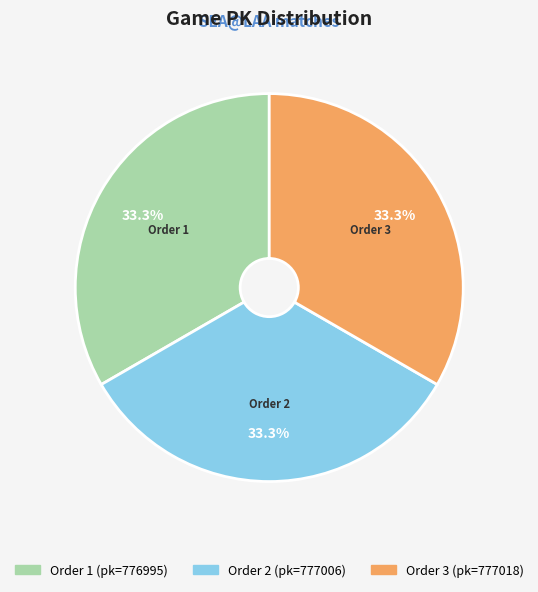

Does any single category account for the majority?

No